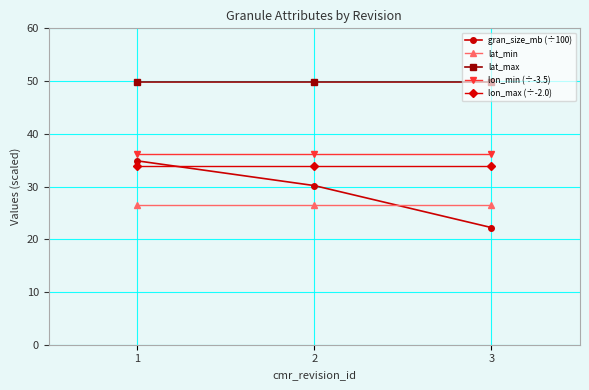

At how many categories does at least one series exceed 40?

3